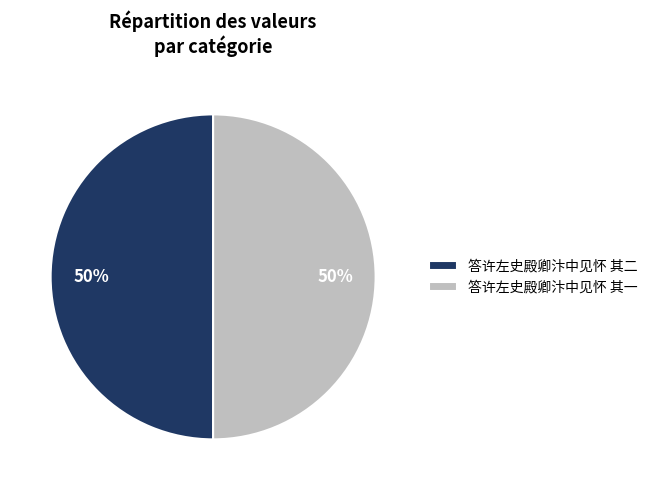

To the nearest percent, what percentage of the pie is 答许左史殿卿汴中见怀 其一?

50%